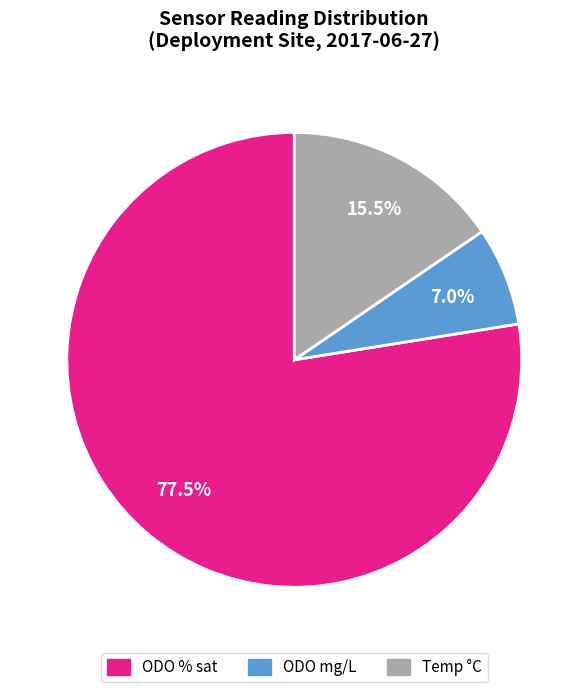

How many slices are in this pie chart?

3